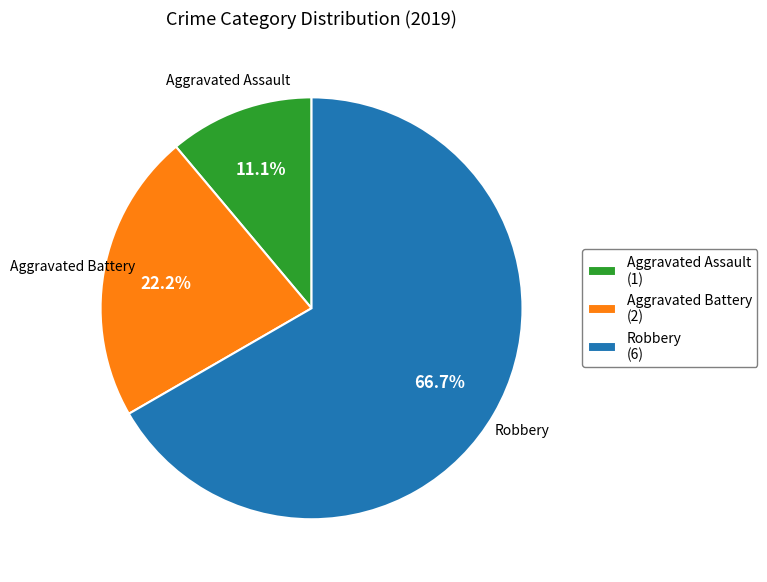

Which slice is the smallest?

Aggravated Assault